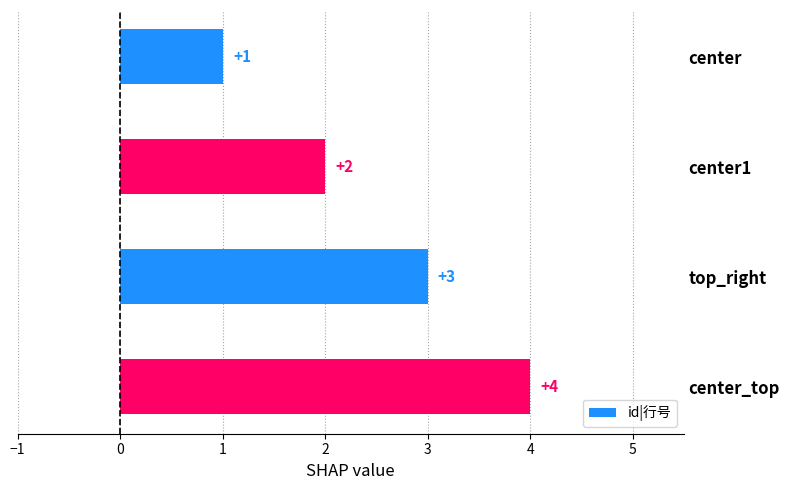

What is the sum of all values?

10